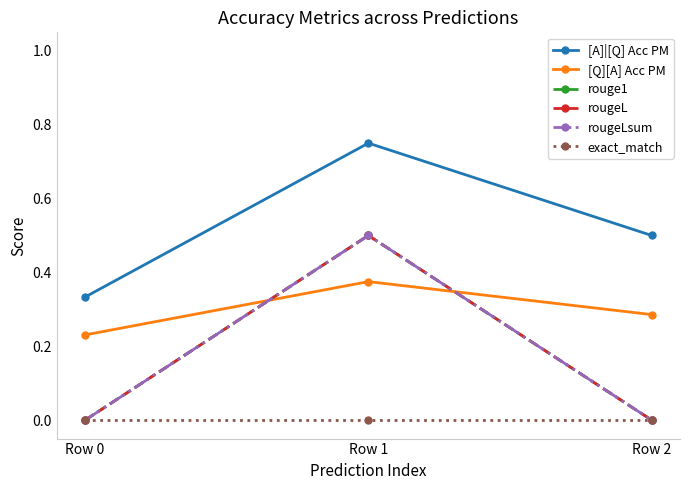

Reading left to right, extract all data points from this chart.

[A]|[Q] Acc PM: 0.3	0.8	0.5
[Q][A] Acc PM: 0.2	0.4	0.3
rouge1: 0.0	0.5	0.0
rougeL: 0.0	0.5	0.0
rougeLsum: 0.0	0.5	0.0
exact_match: 0.0	0.0	0.0